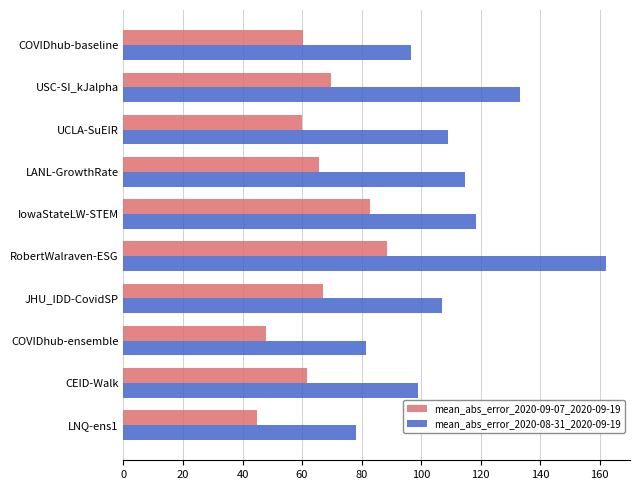

What is the spread (max minus min) of values at USC-SI_kJalpha?

63.4